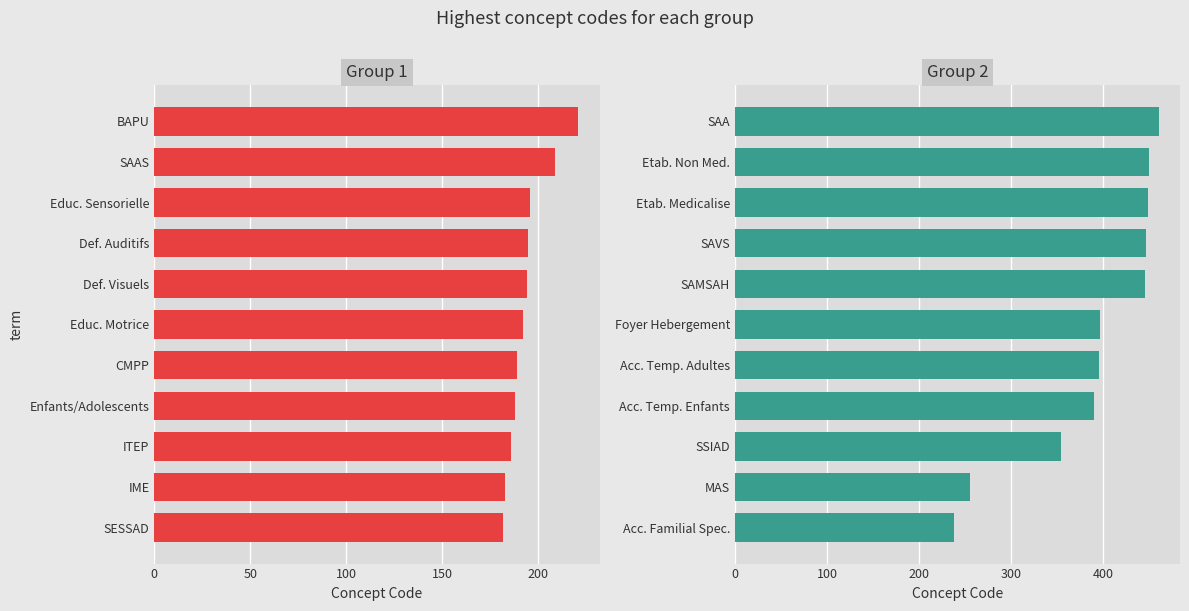

What is the value of the Group 1 bar at the 5th from the left?

189